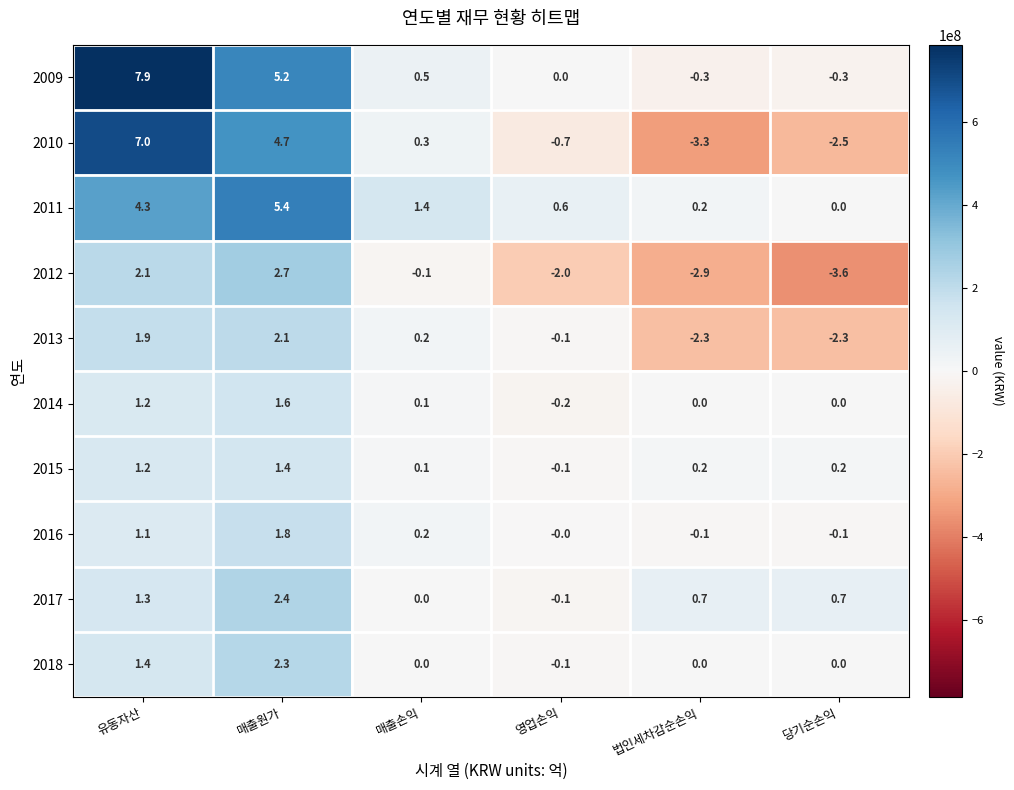

The value of 2015 at 영업손익 is -0.1. True or false?

True